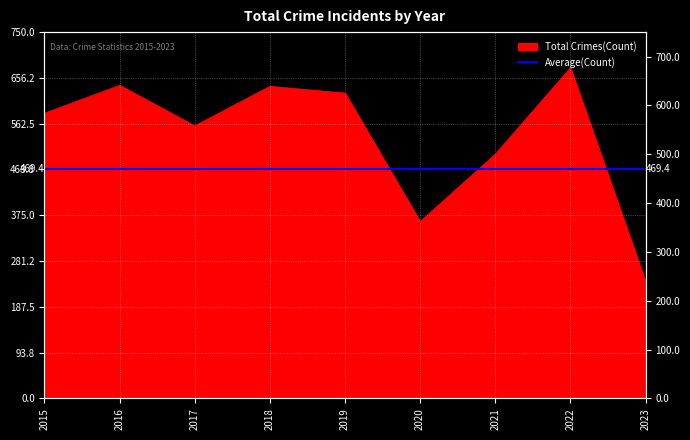

List the labels in order of value, smallest first.

2023, 2020, 2021, 2017, 2015, 2019, 2018, 2016, 2022